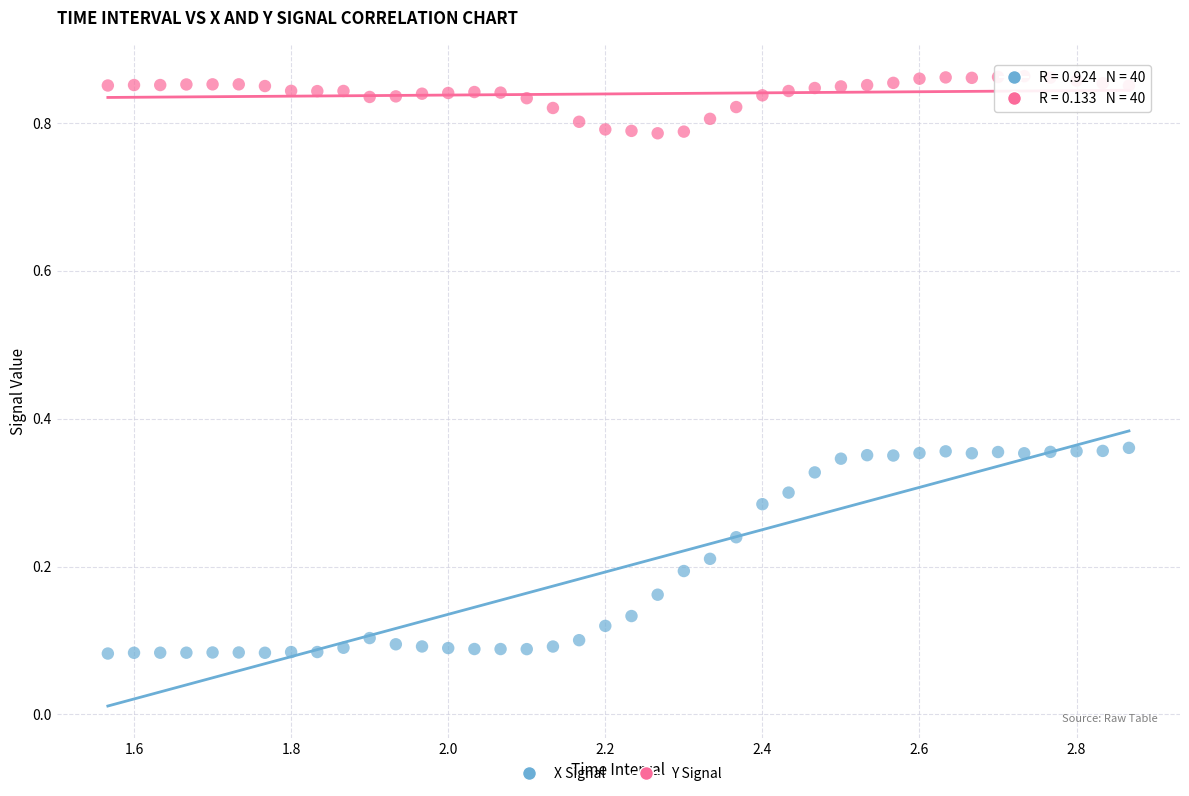

Which series has the widest spread of Y values?

X Signal